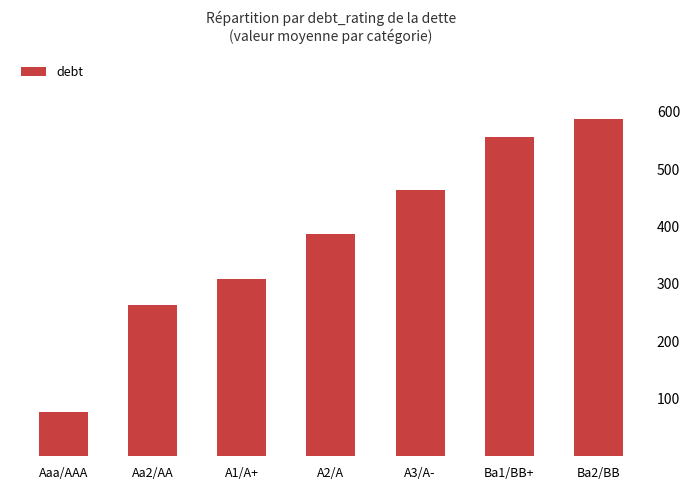

Are the bars grouped side by side (vs. stacked)?

No